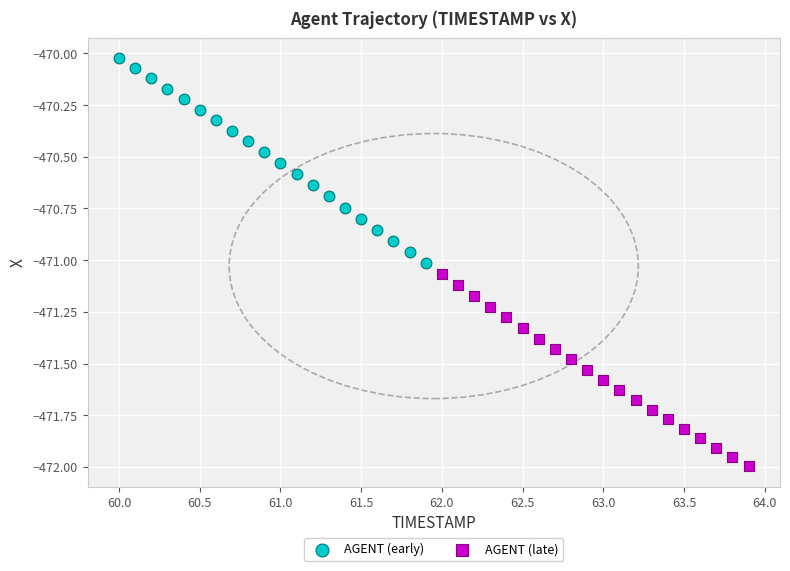

Which series contains the highest Y value?

AGENT (early)